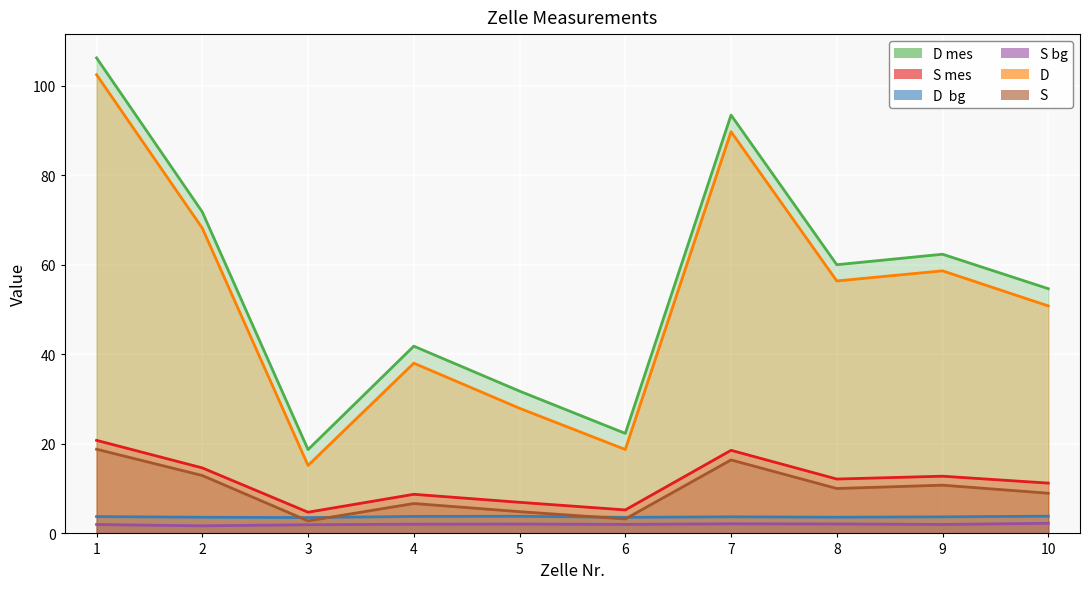

At which category does D mes reach its first local peak?

4